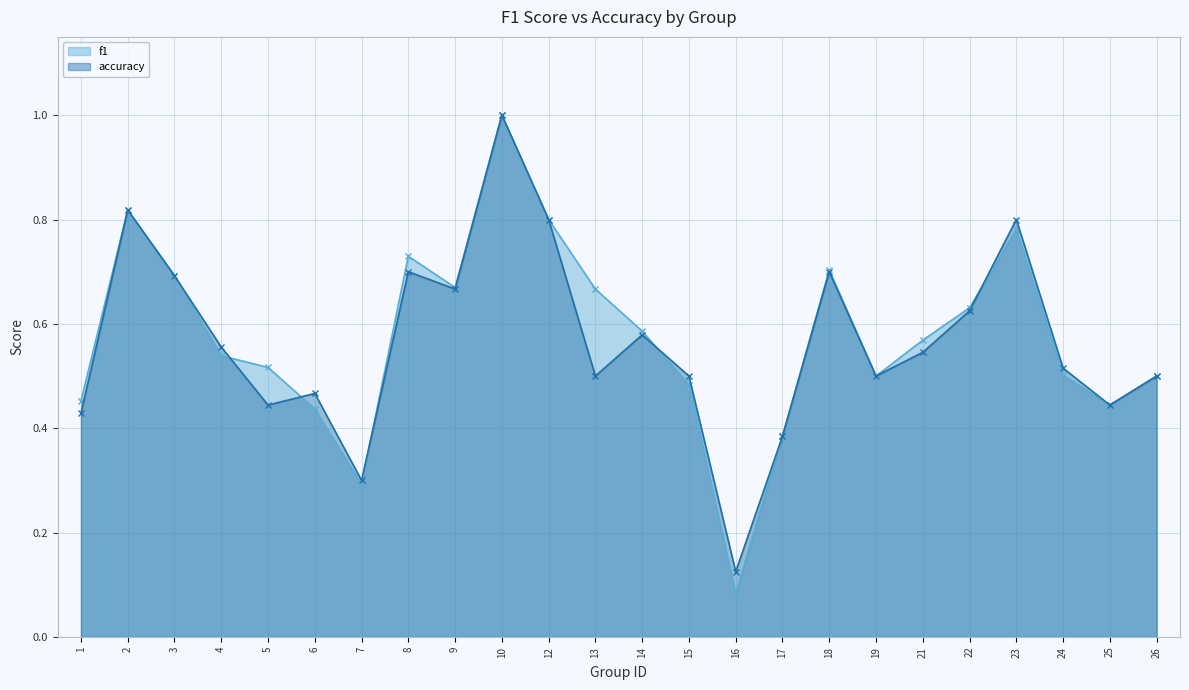

Is the value of accuracy at 6 greater than the value of f1 at 13?

No